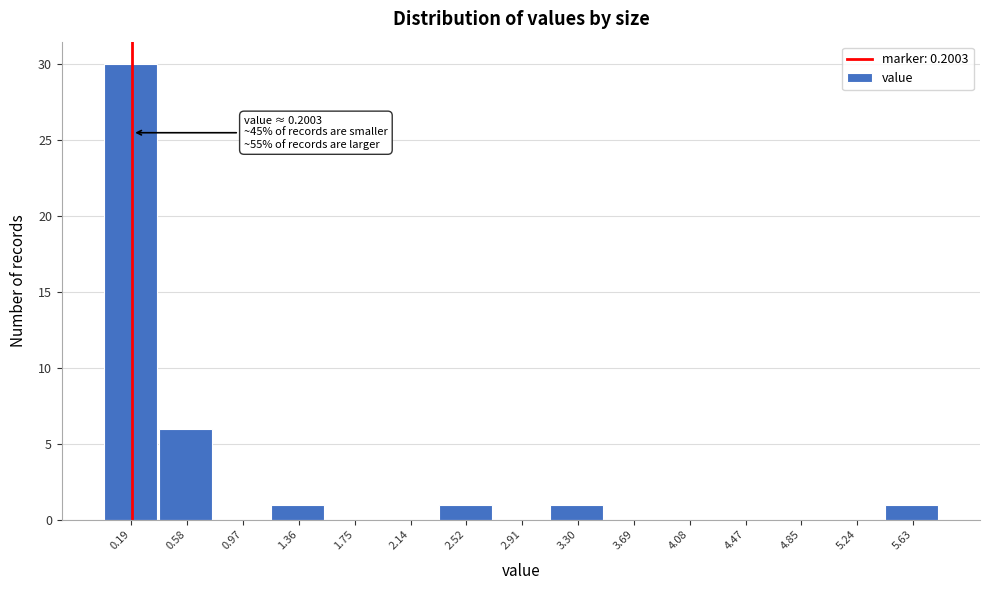

Which range on the x-axis has the tallest bar?

0.00 to 0.40